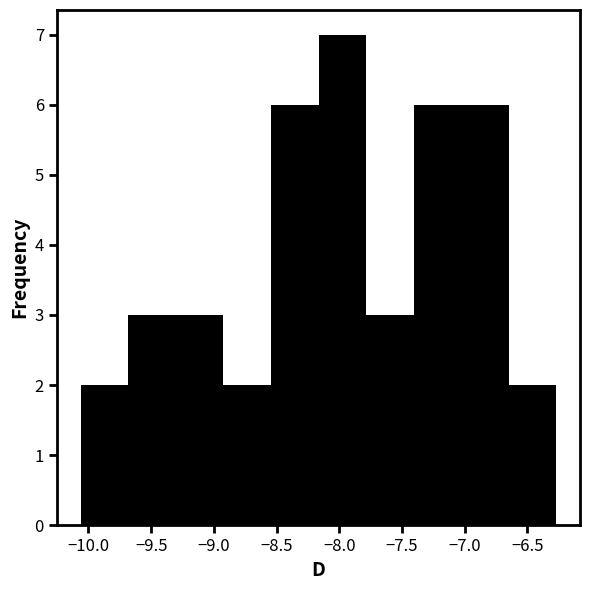

How tall is the bar that spans -10.05 to -9.70 on the x-axis? Neither the bar edges nor the heights are printed on the chart, so give them approximately, as read against the axes.

2